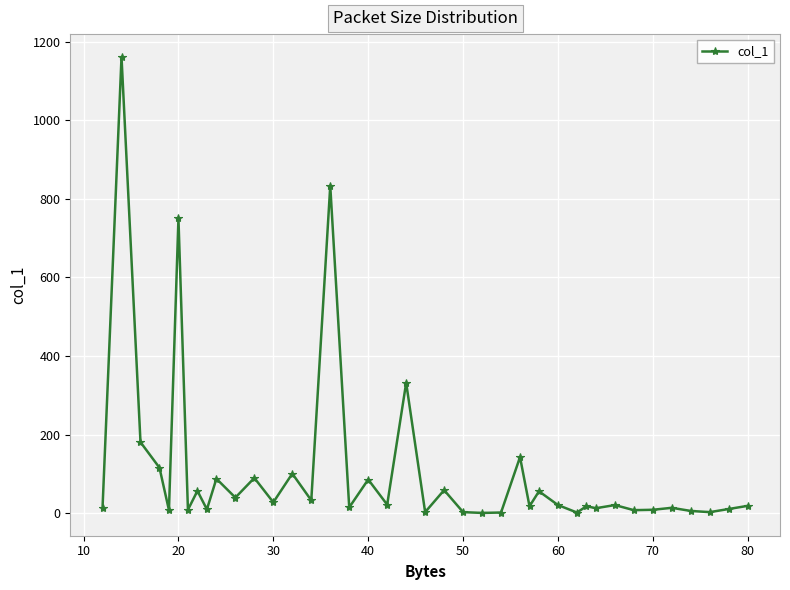

What is the difference between the second highest and second lowest values?

831